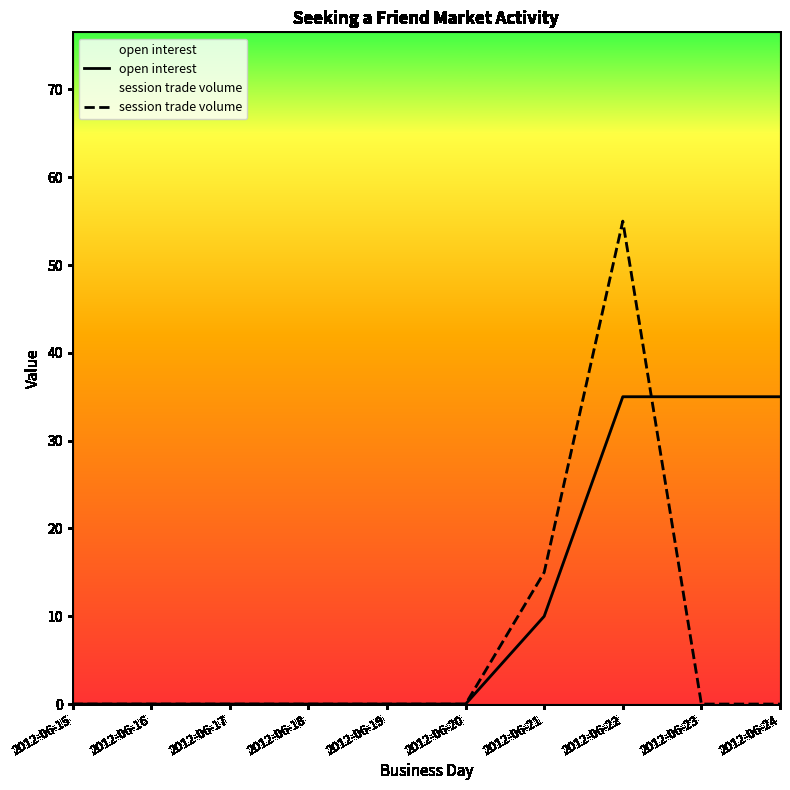

Reading left to right, what are all the values shown in this chart?

open interest: 0	0	0	0	0	0	10	35	35	35
session trade volume: 0	0	0	0	0	0	15	55	0	0